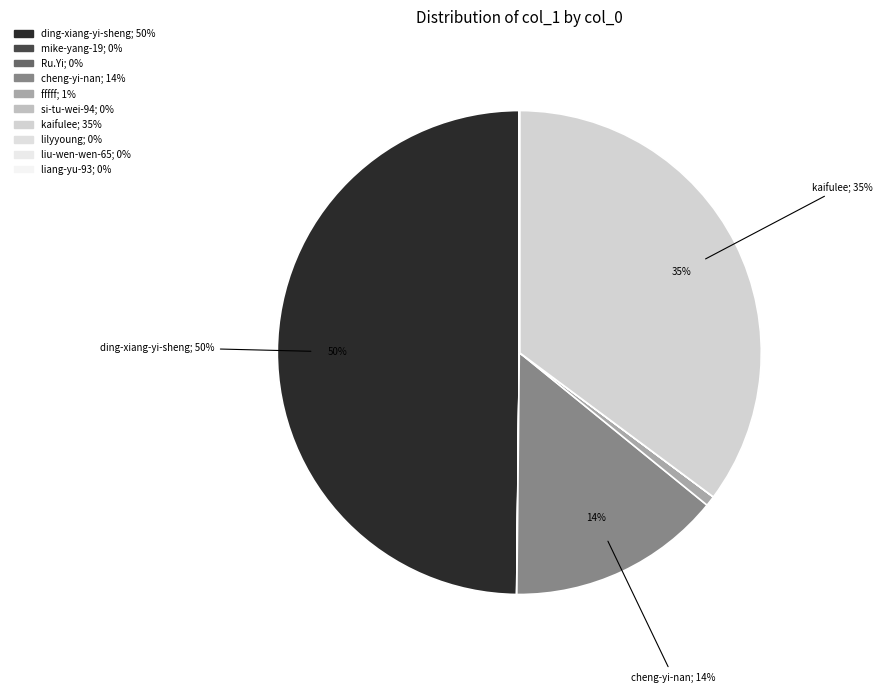

Which category has the smallest portion of the pie?

si-tu-wei-94